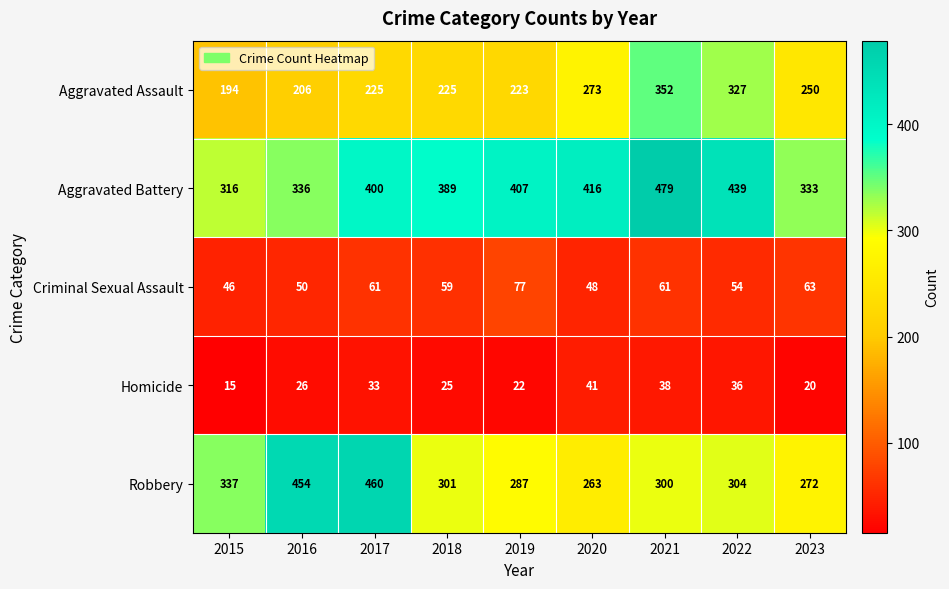

What is the spread (max minus min) of values at 2018?

364